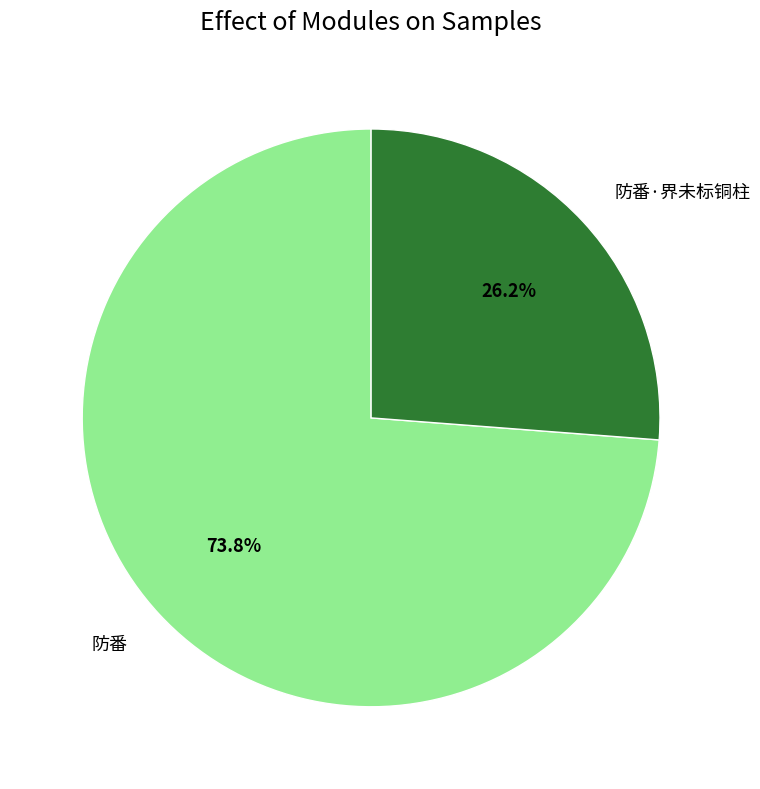

How many segments does this pie chart have?

2